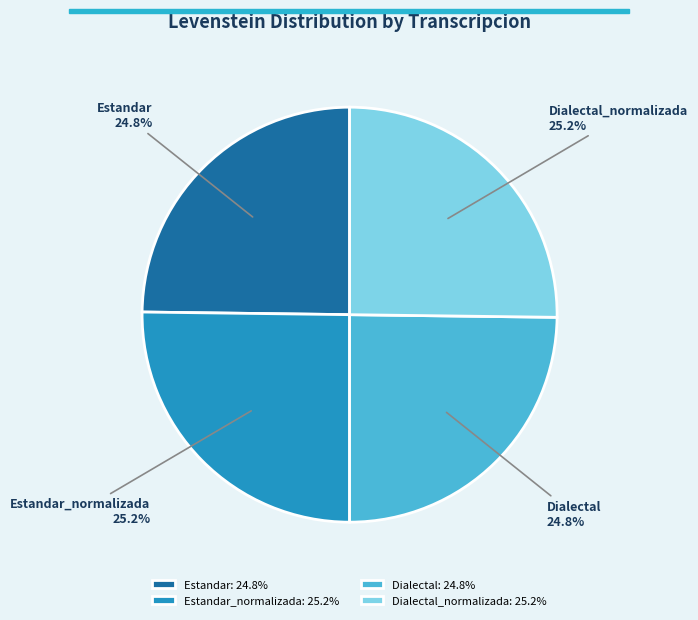

Count the number of slices in the pie.

4